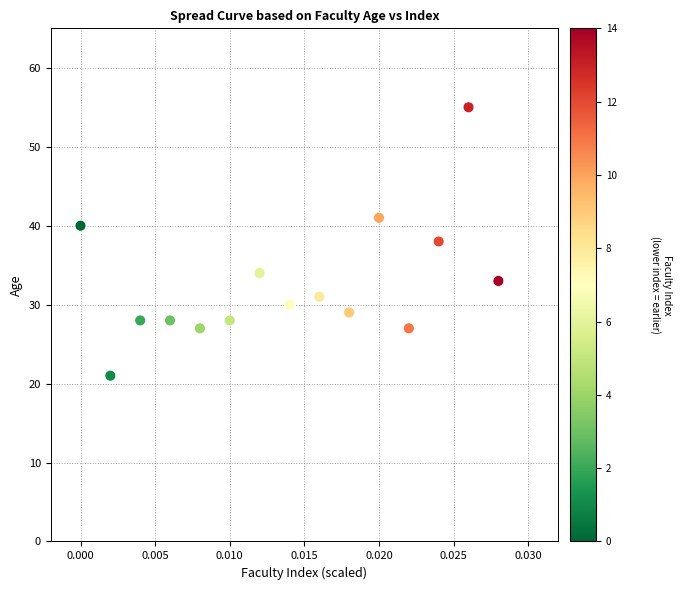

What is the range of Y values (max minus min)?

34